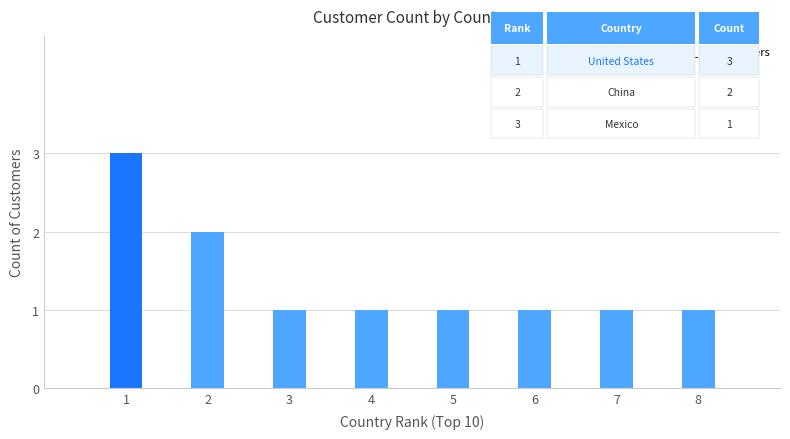

The chart shows a value of 1 at 8. True or false?

True